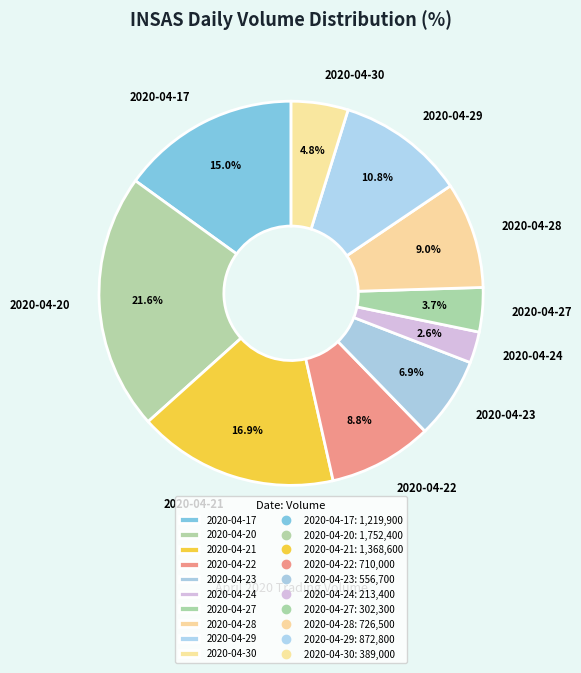

Does 2020-04-22 account for over 50% of the chart?

No